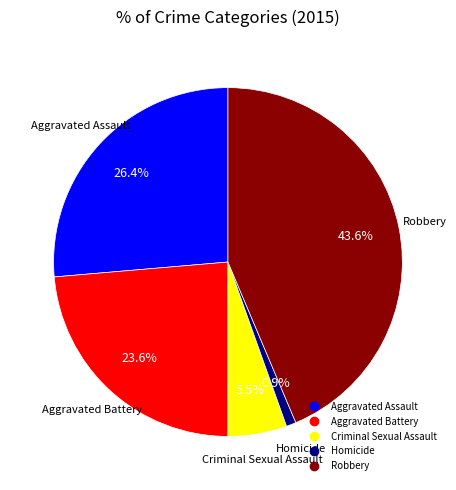

Does Aggravated Assault represent more than half of the total?

No